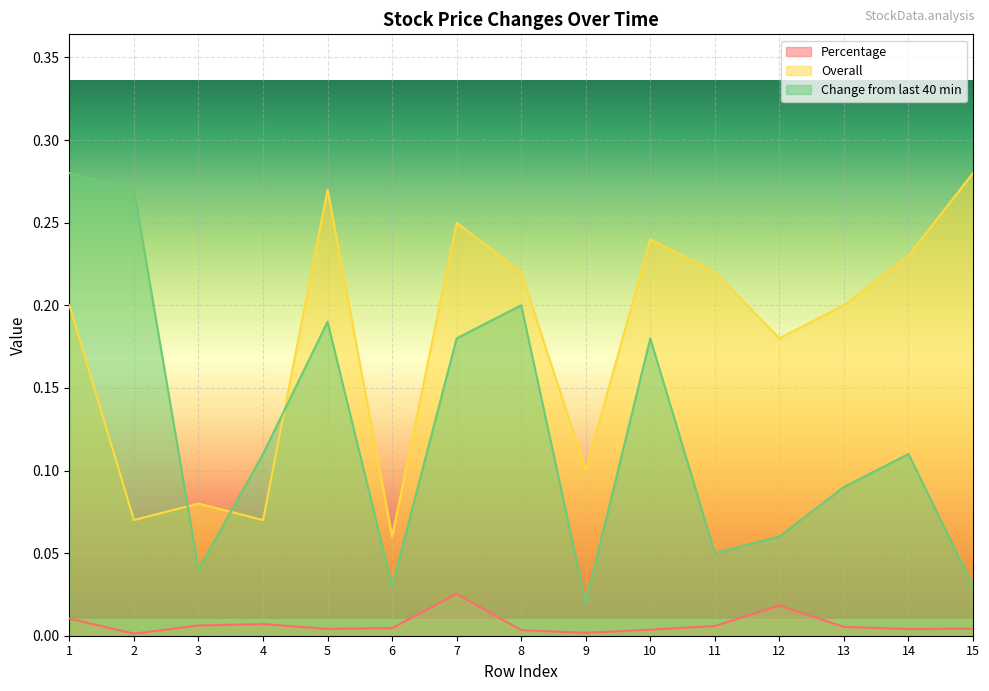

At how many categories does at least one series exceed 0?

15